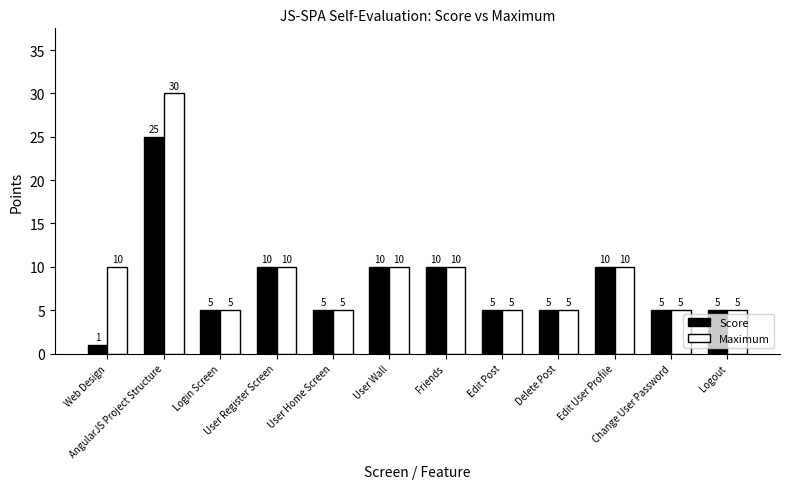

Between AngularJS Project Structure and Delete Post, which series saw the biggest shift?

Maximum